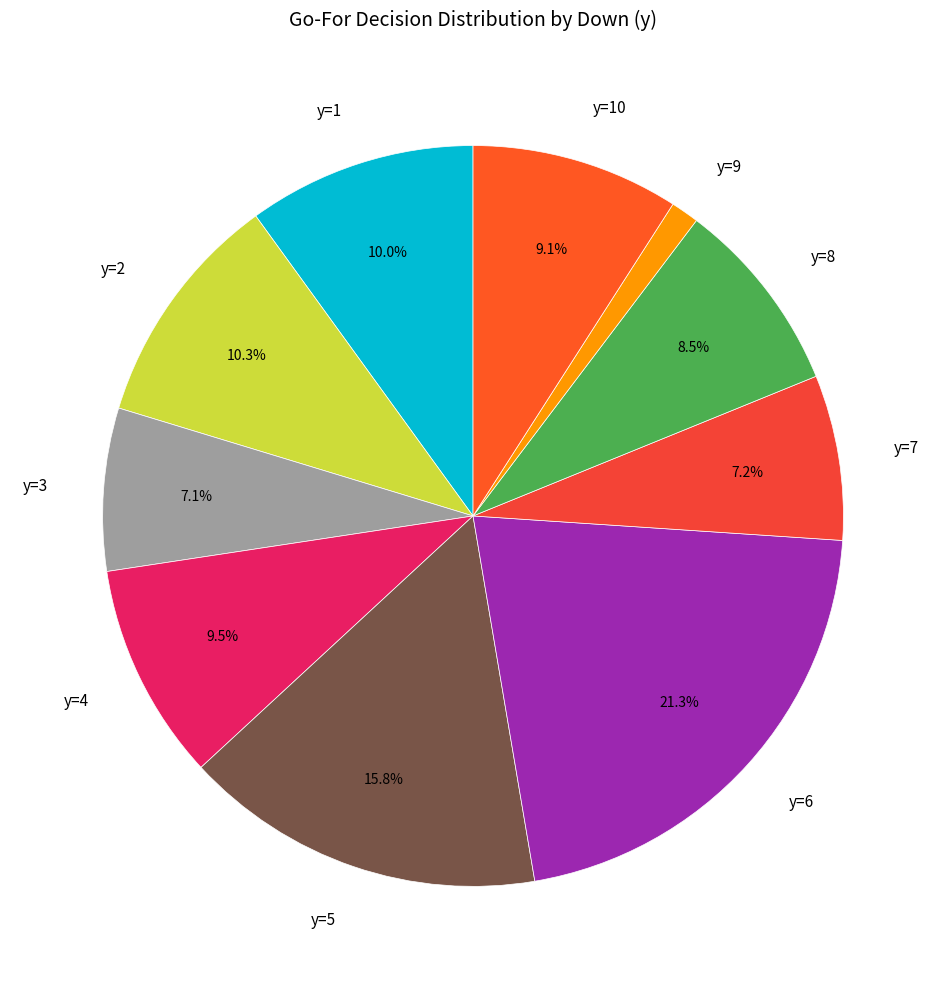

Which category has the biggest portion of the pie?

y=6